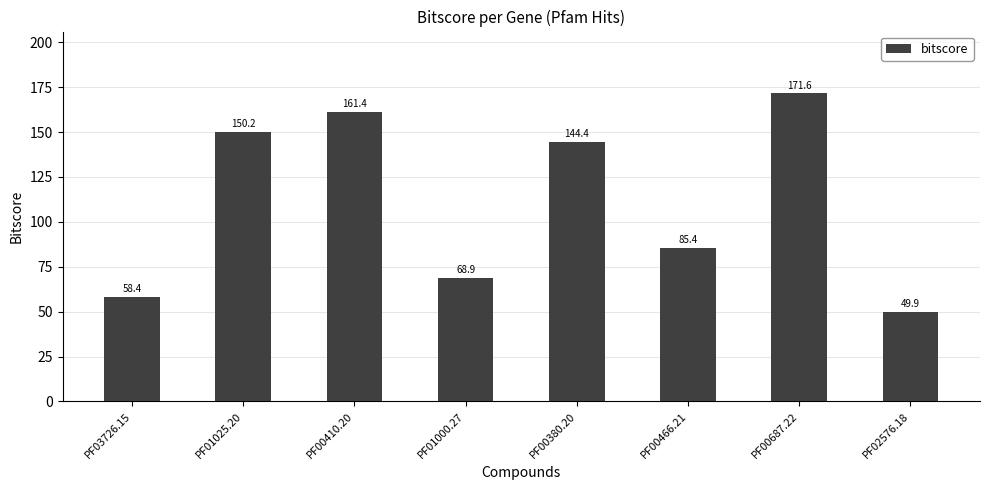

How many values exceed 144?

4